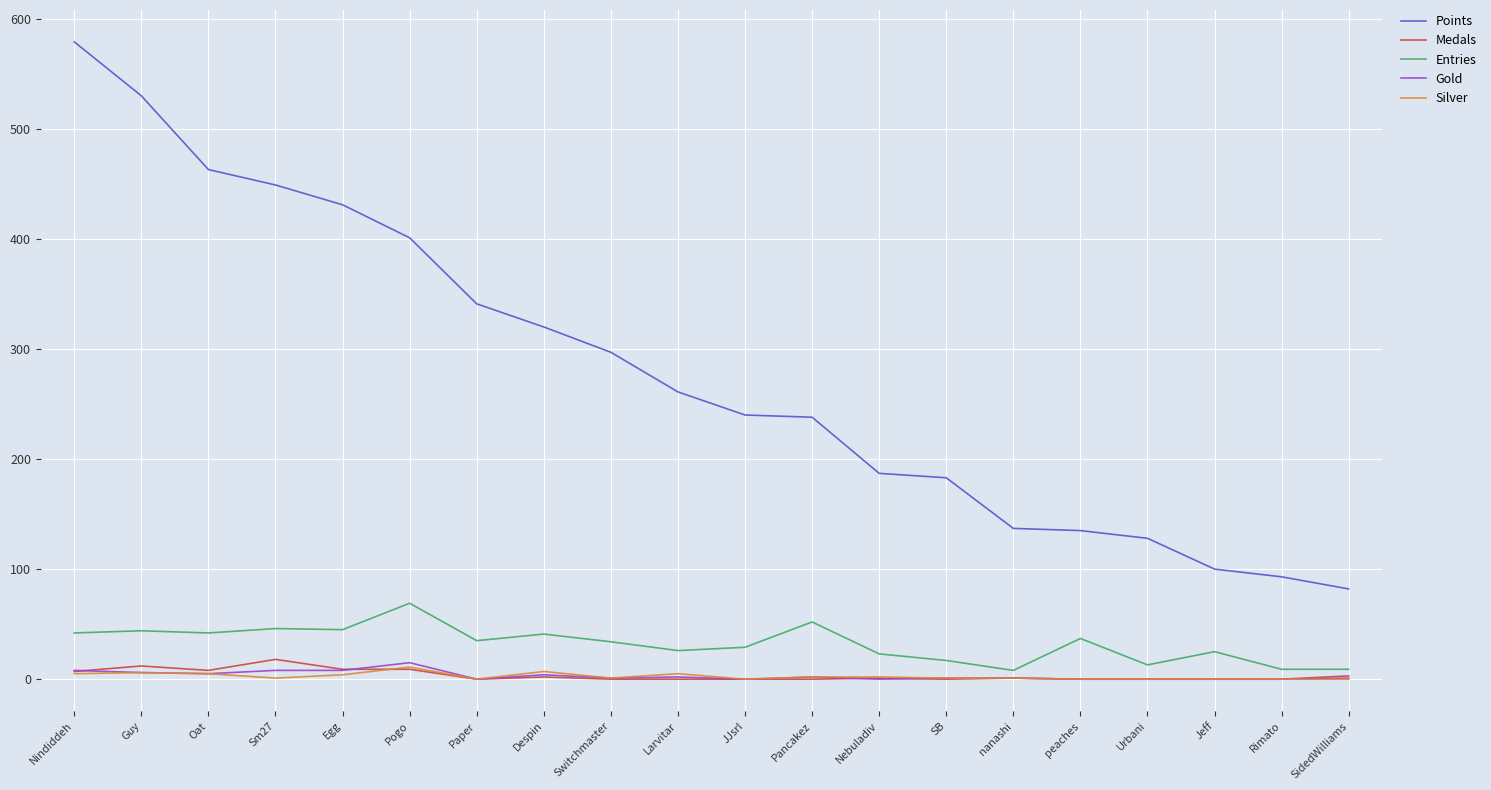

What is the maximum value for Gold?

15